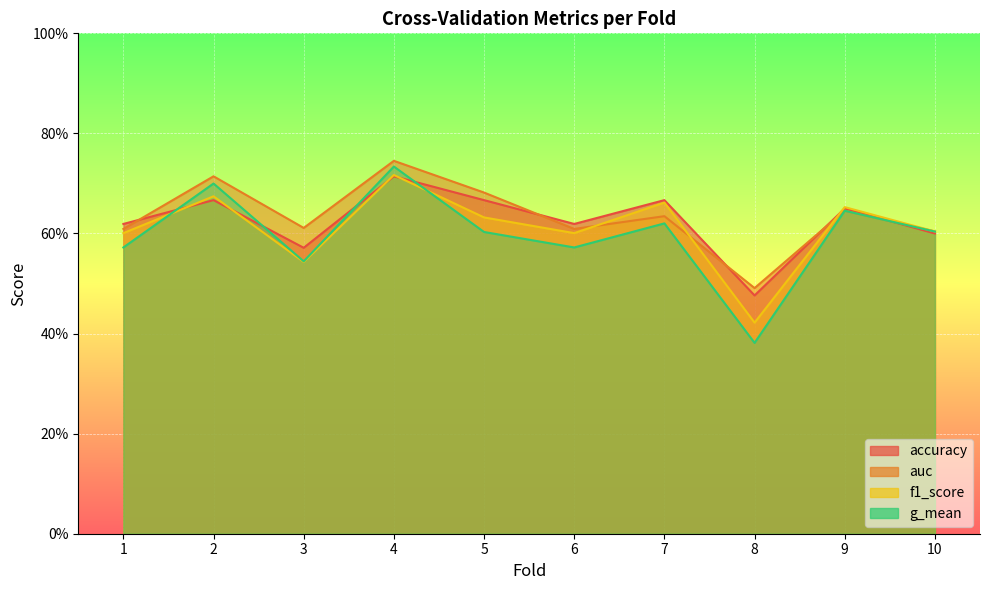

Reading left to right, what are all the values shown in this chart?

accuracy: 0.6	0.7	0.6	0.7	0.7	0.6	0.7	0.5	0.7	0.6
auc: 0.6	0.7	0.6	0.7	0.7	0.6	0.6	0.5	0.6	0.6
f1_score: 0.6	0.7	0.5	0.7	0.6	0.6	0.7	0.4	0.7	0.6
g_mean: 0.6	0.7	0.5	0.7	0.6	0.6	0.6	0.4	0.6	0.6